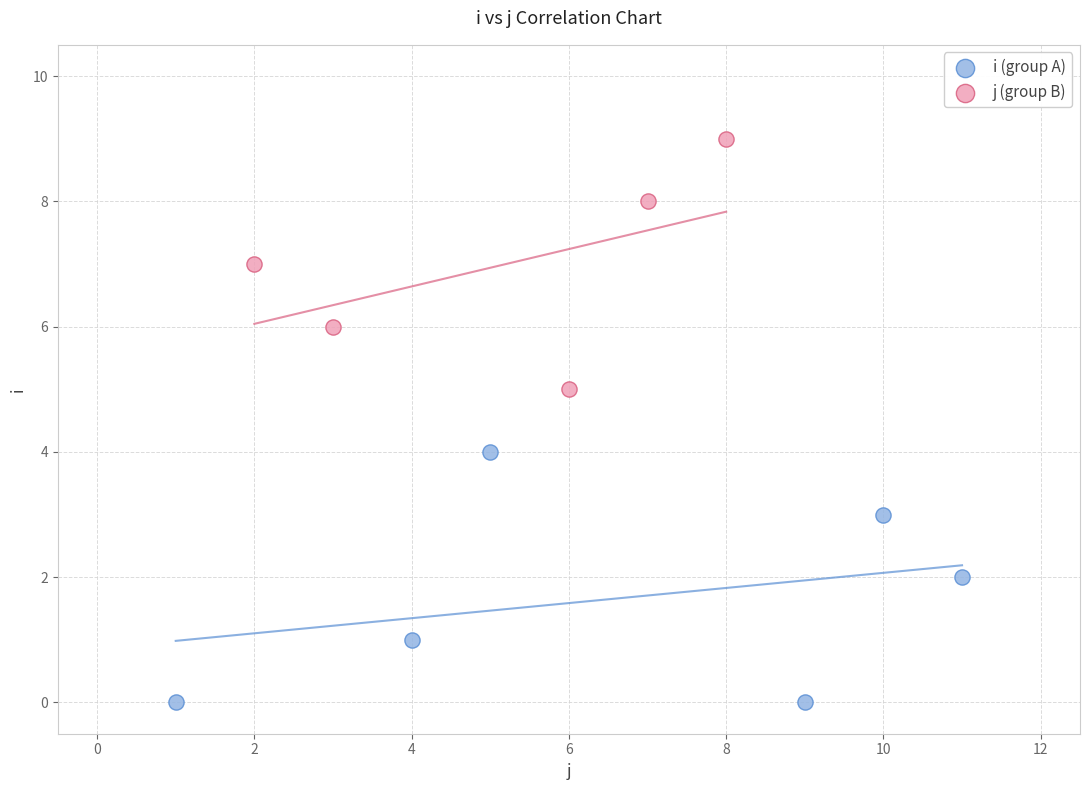

Which series contains the highest Y value?

j (group B)